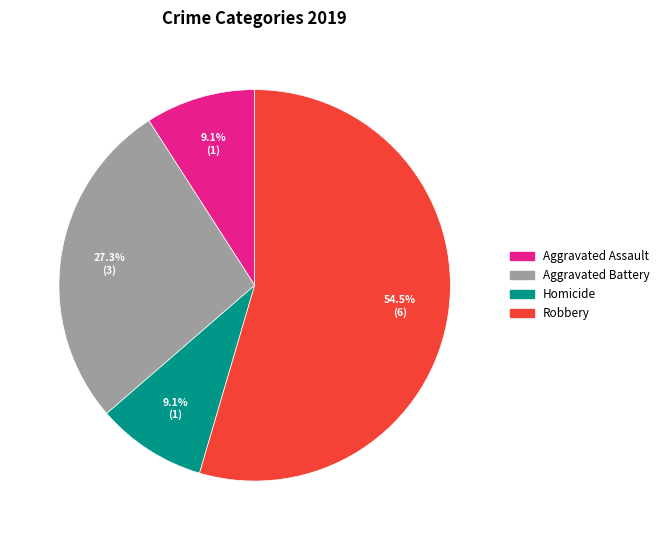

What percentage is the Homicide slice, to the nearest percent?

9%